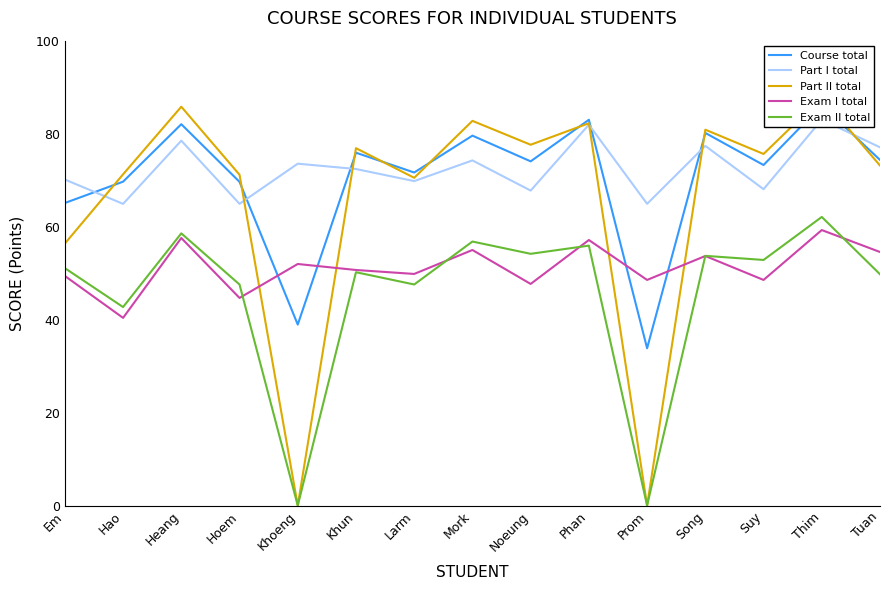

Where is the first local maximum for Course total?

Heang